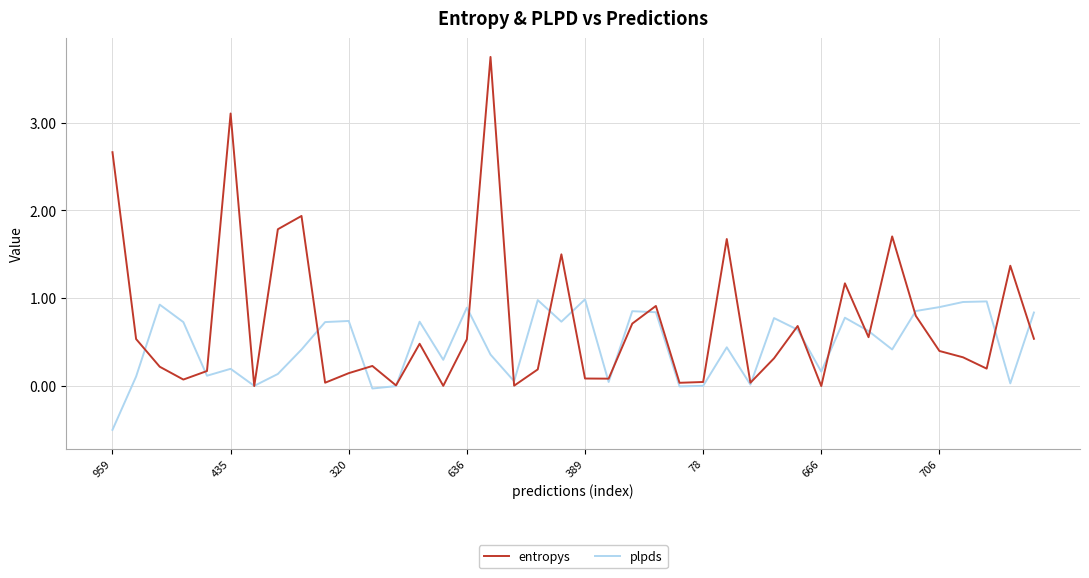

How many lines are shown in the chart?

2